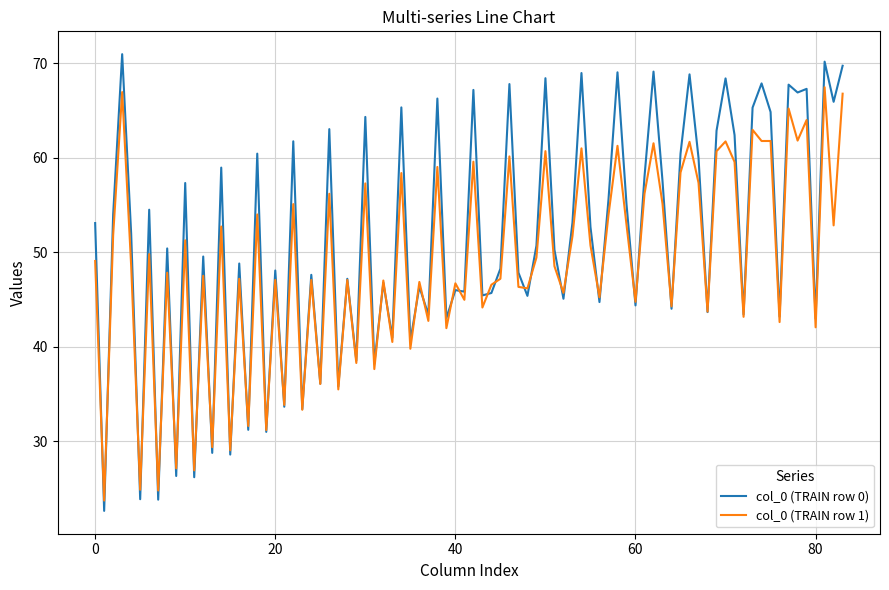

Which series has the largest total across all categories?

col_0 (TRAIN row 0)